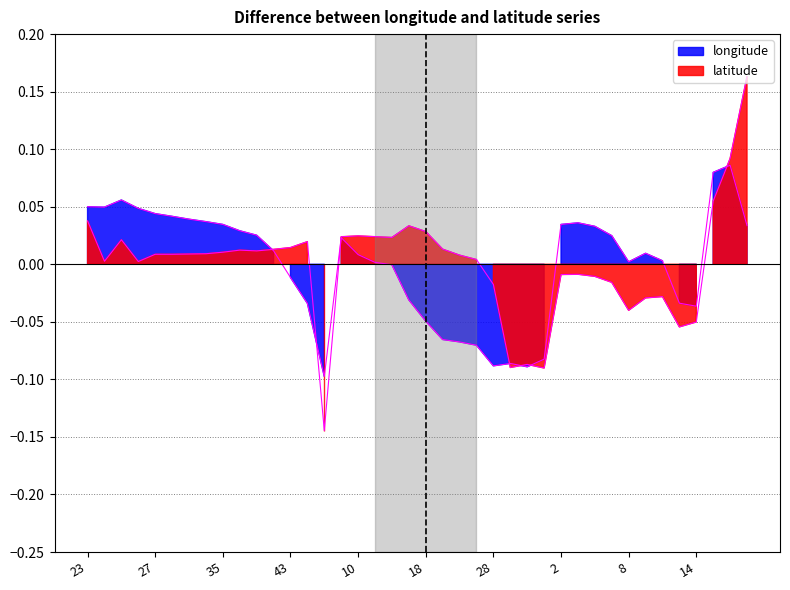

How many values in latitude are above zero?

26